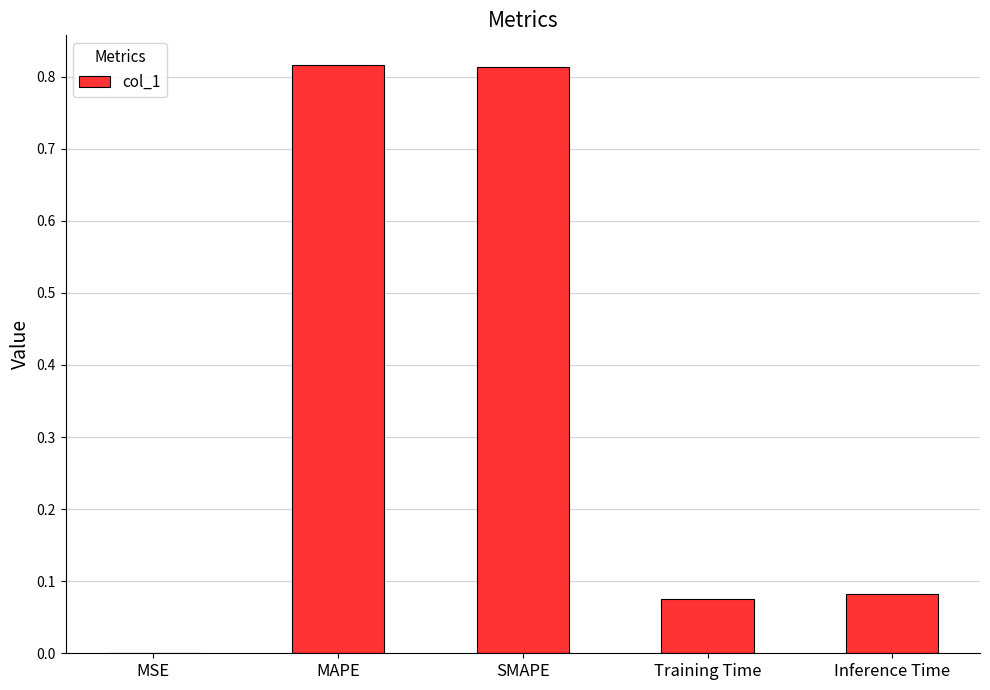

What is the change in value from MAPE to Training Time?

-0.7